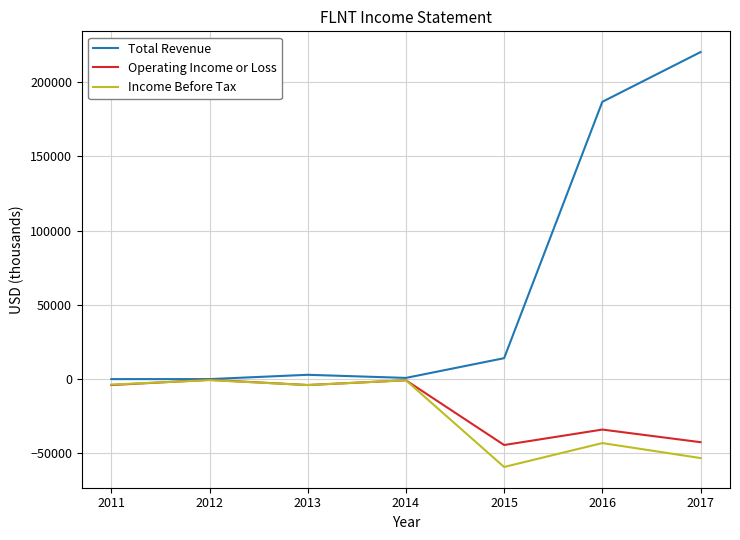

The Operating Income or Loss series shows -500 at 2012. True or false?

True